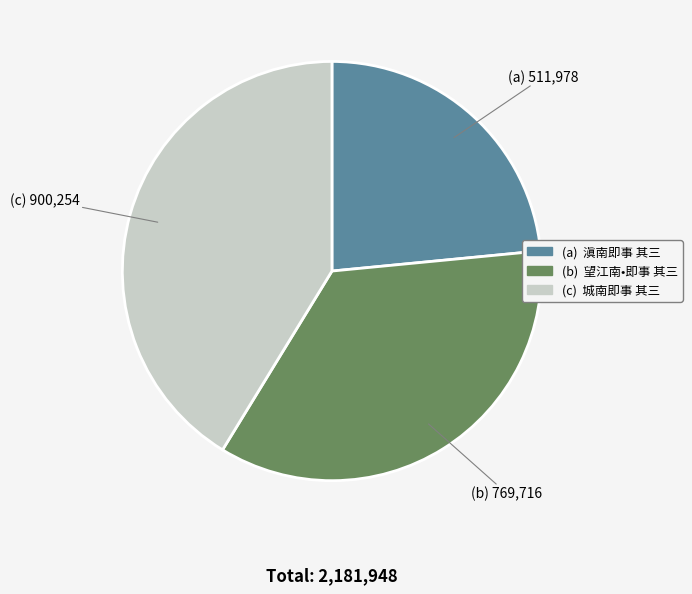

Is there any slice that represents more than half of the pie?

No